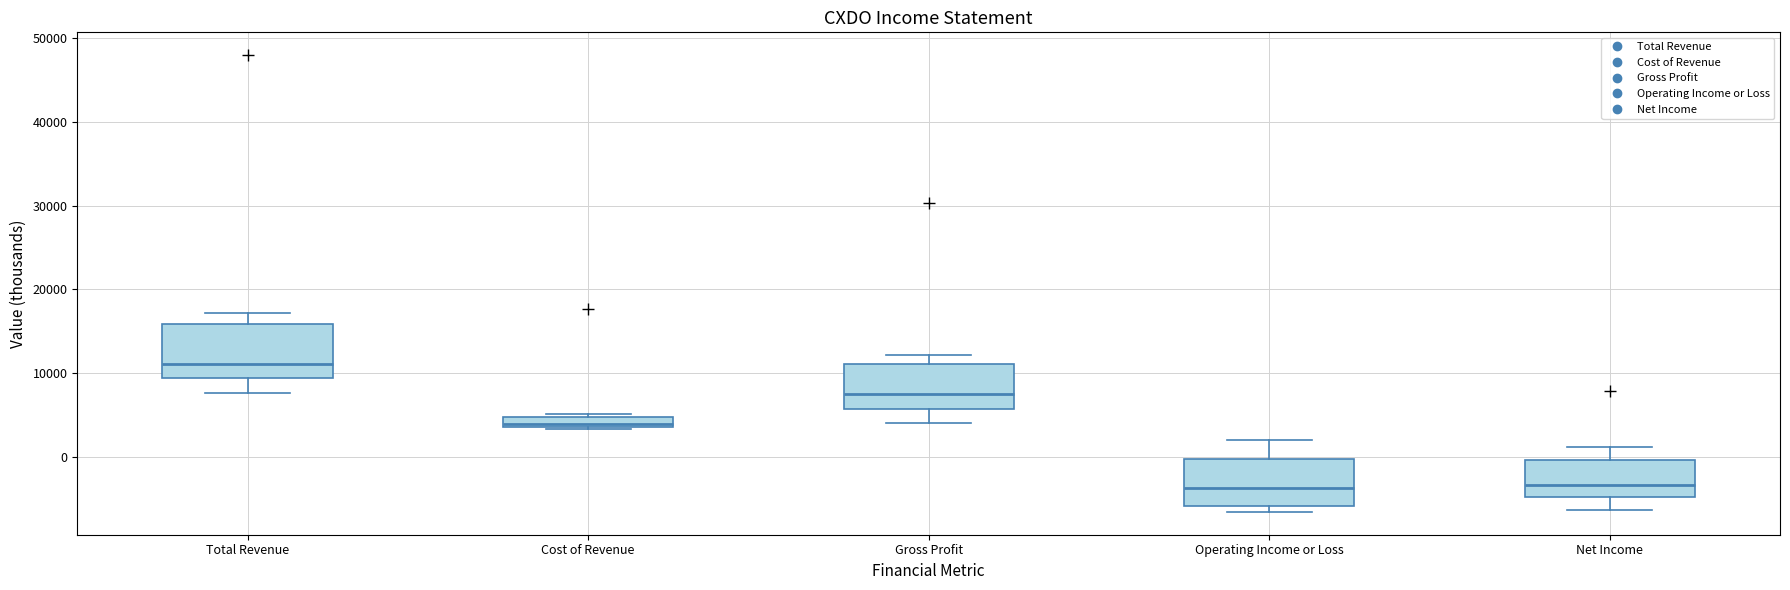

Where does the median line of the box for Operating Income or Loss sit on the y-axis? The values are not printed on the chart, so give them approximately, as read against the axis.

-4000